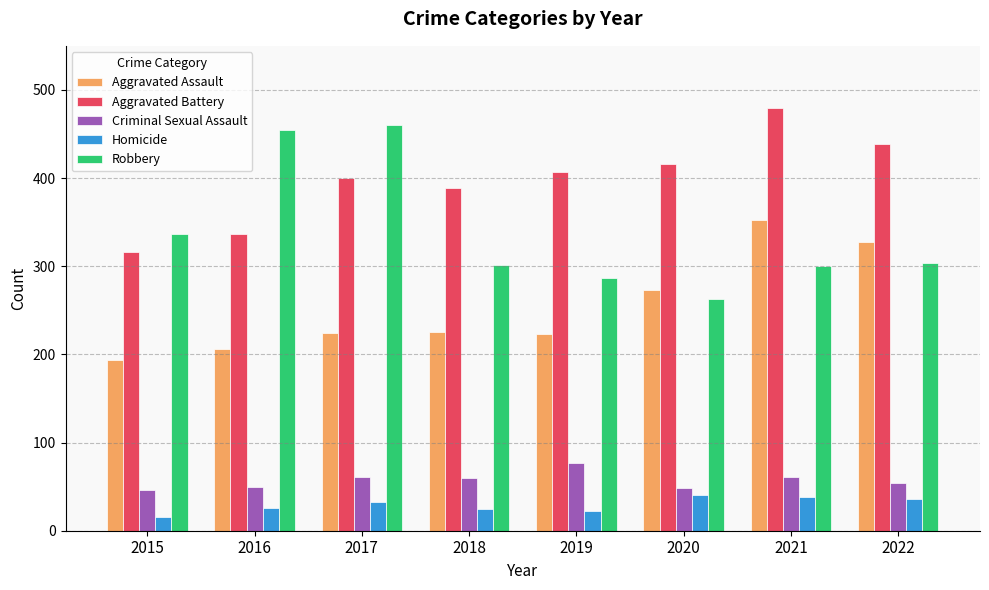

What is the difference between the maximum and minimum values in the Aggravated Battery series?

163